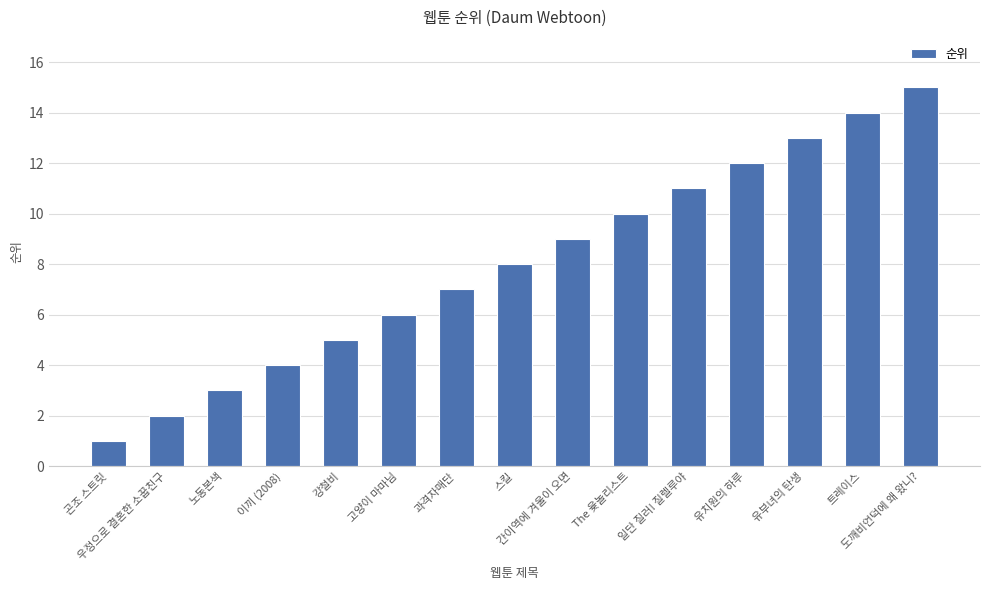

Approximately how many times larger is the value at 유치원의 하루 compared to The 윷놀리스트?

1.2